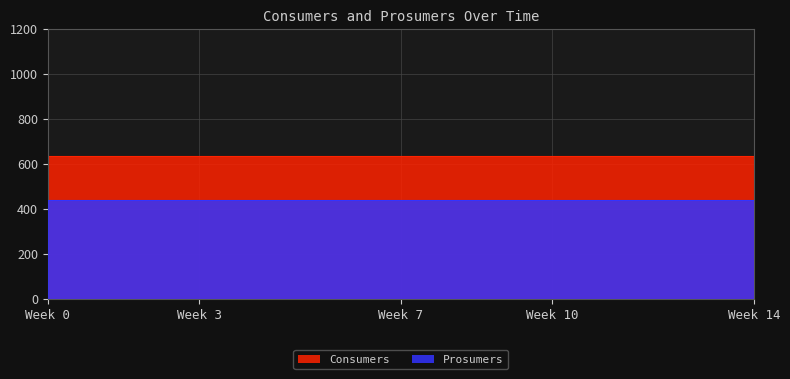

True or false: Prosumers and Consumers cross at least once.

False